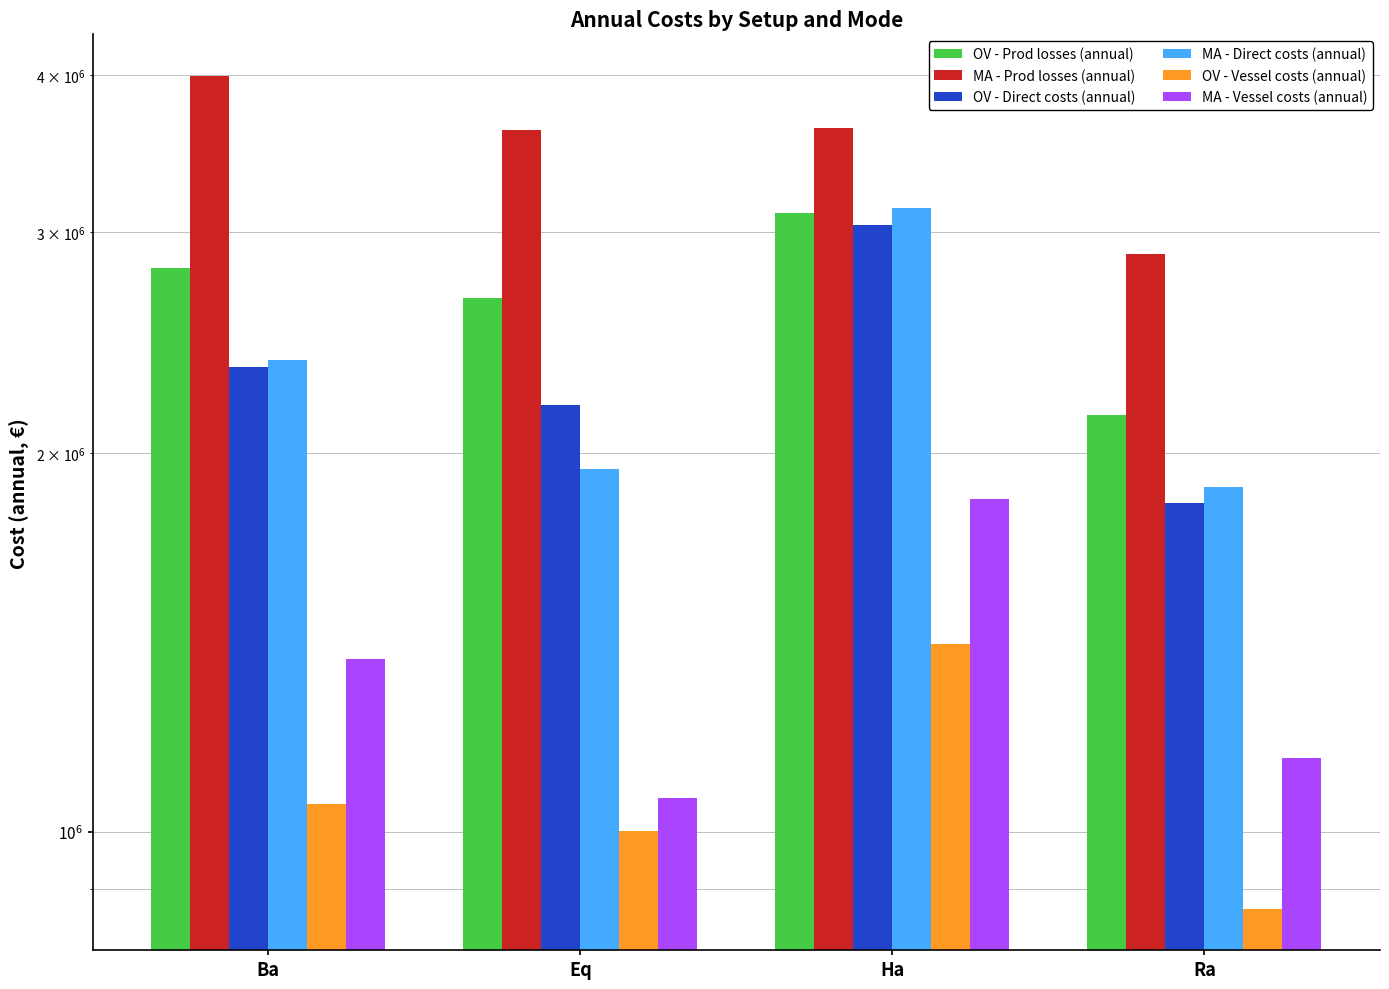

How many data points in OV - Direct costs (annual) are less than 2344412?

2